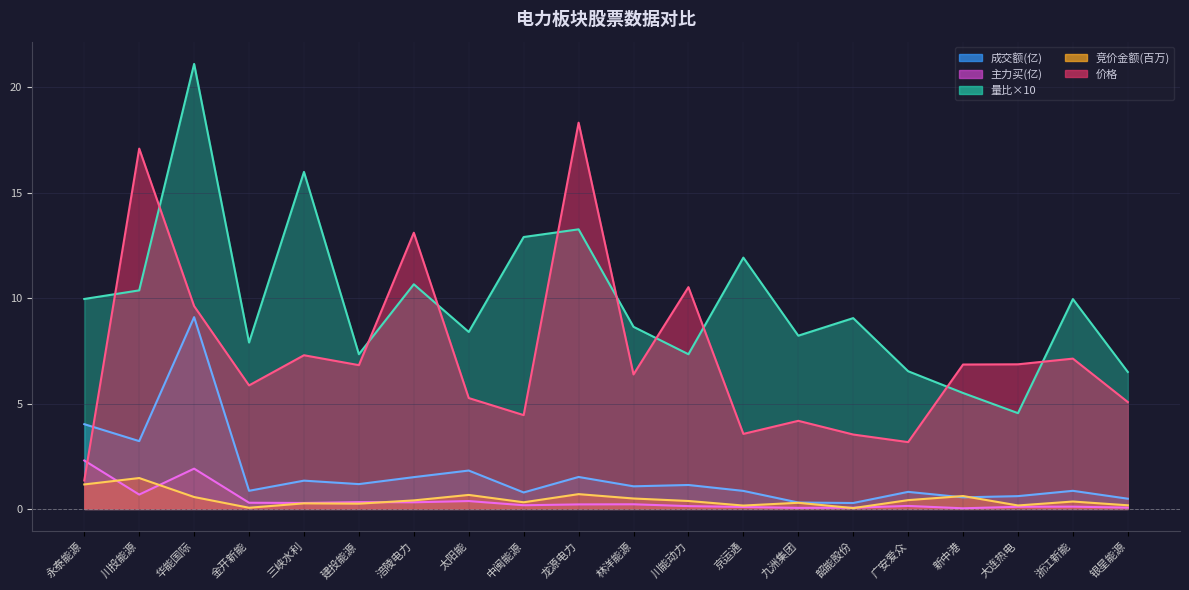

At which category does 主力买 reach its first local peak?

华能国际